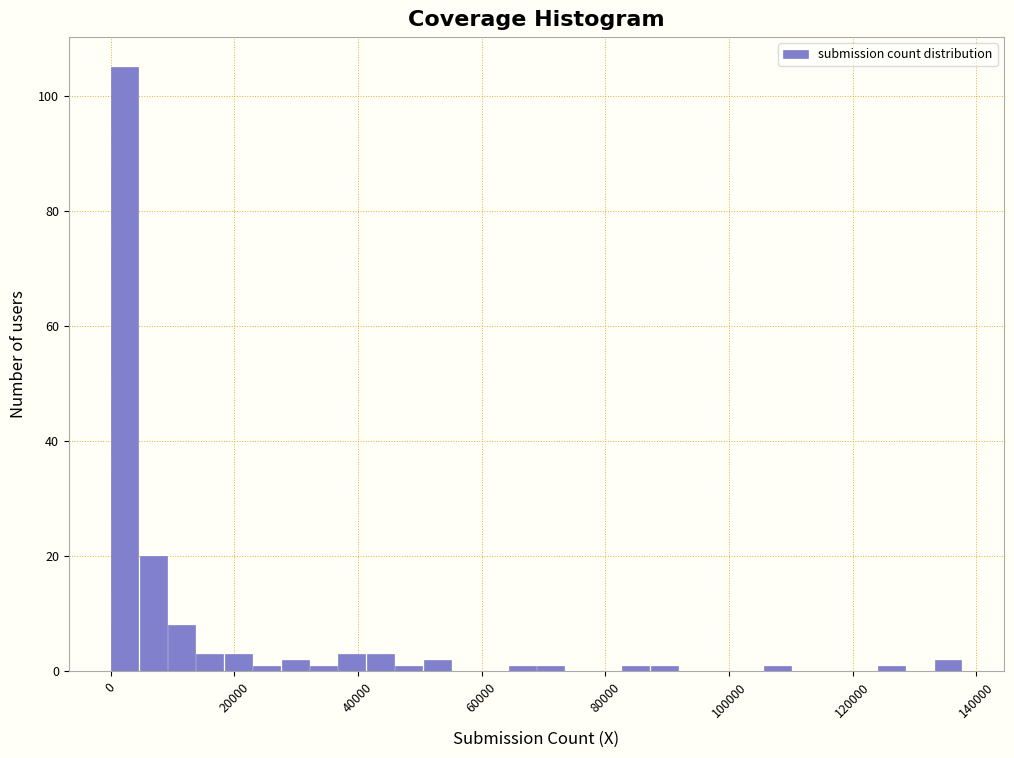

Around what value on the x-axis is the tallest bar? Give the approximate position of its centre, as read against the axis.

2000